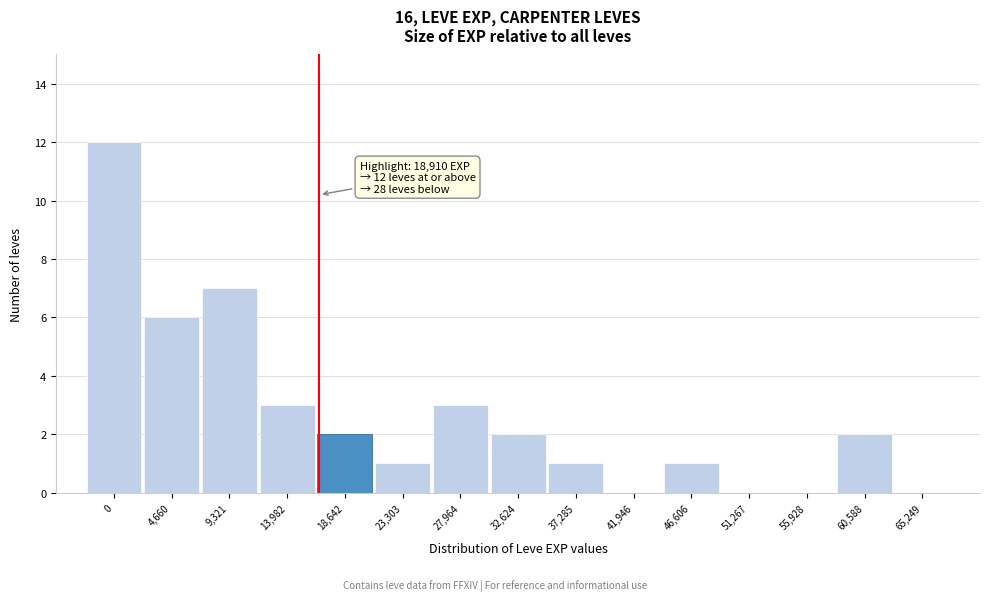

What is the sum of all values?

40